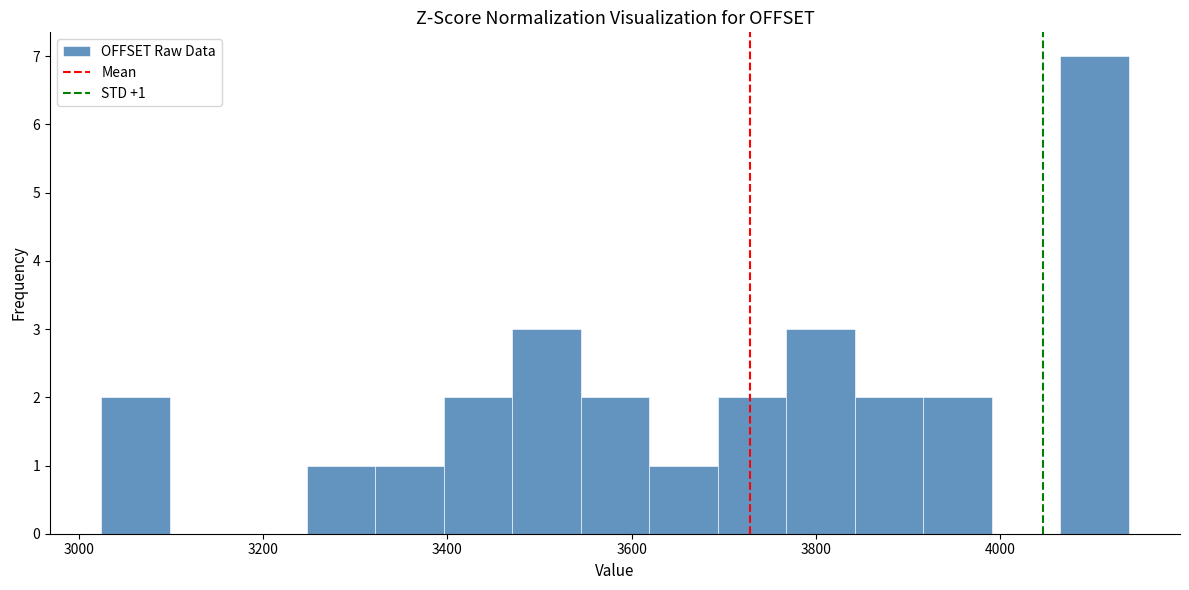

Around what value on the x-axis is the tallest bar? Give the approximate position of its centre, as read against the axis.

4100